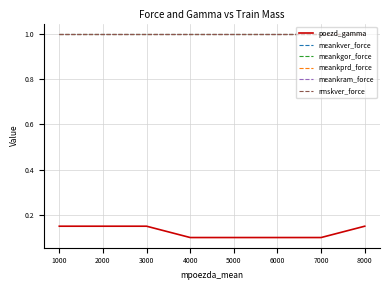

Is this an area chart (filled region under the line)?

No